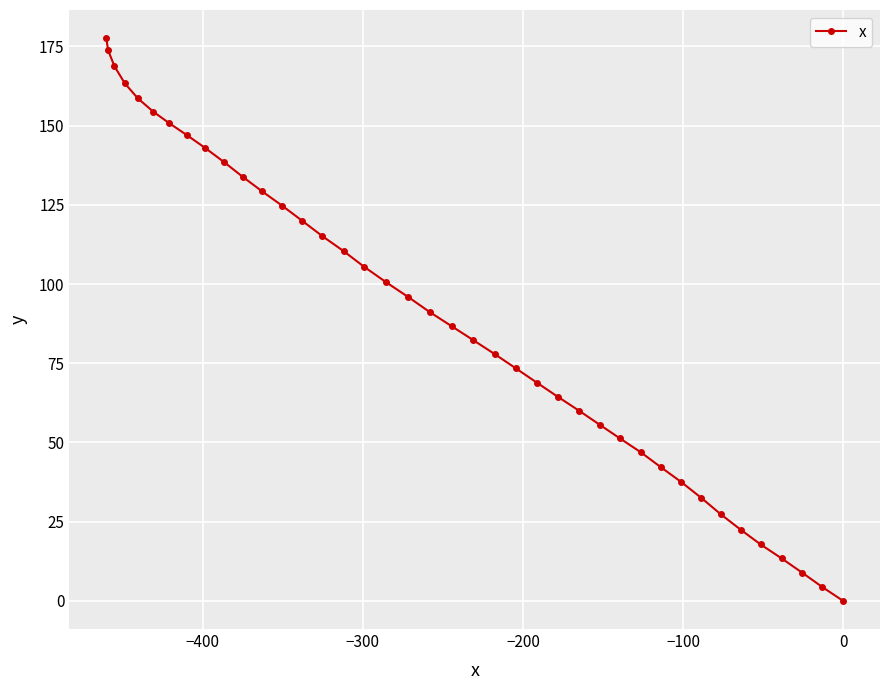

What is the value of the 27th point from the left?

60.0